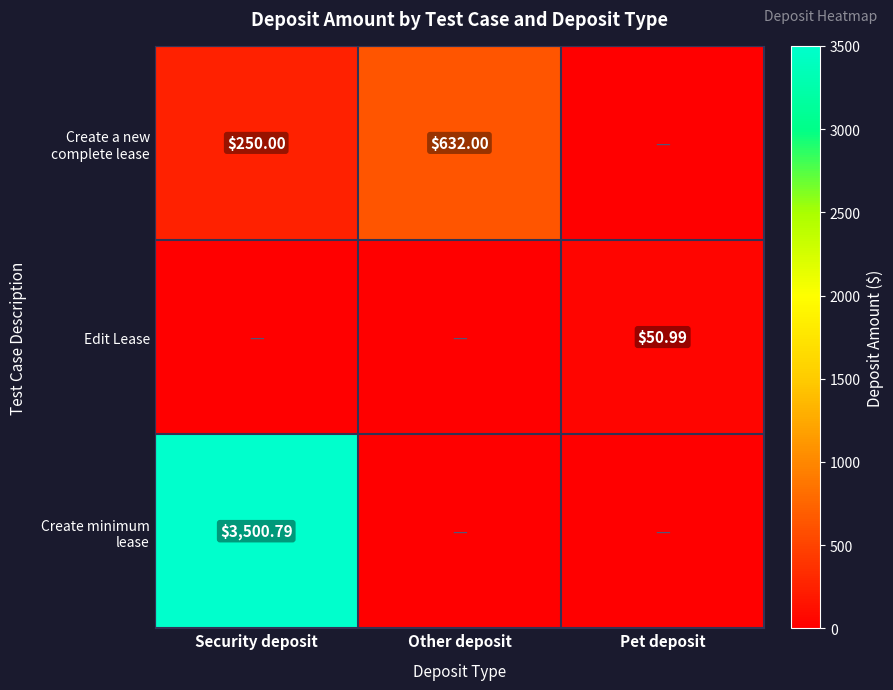

At which label is Create a new complete lease closest to 441?

Security deposit